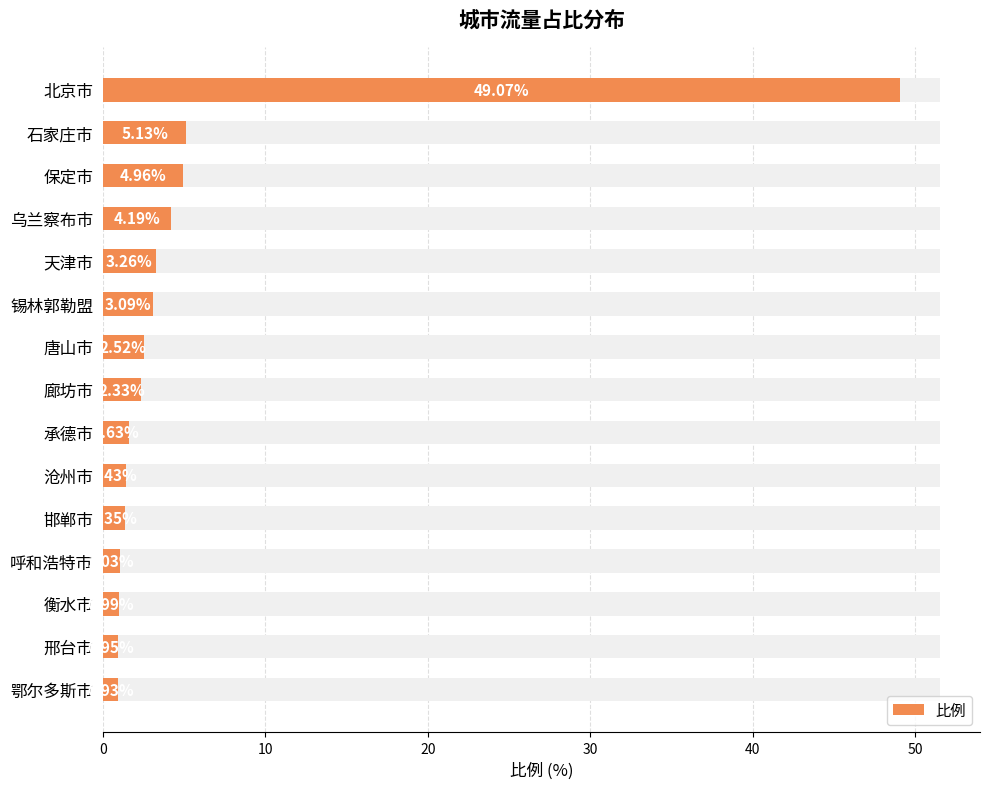

Are the bars grouped side by side (vs. stacked)?

No